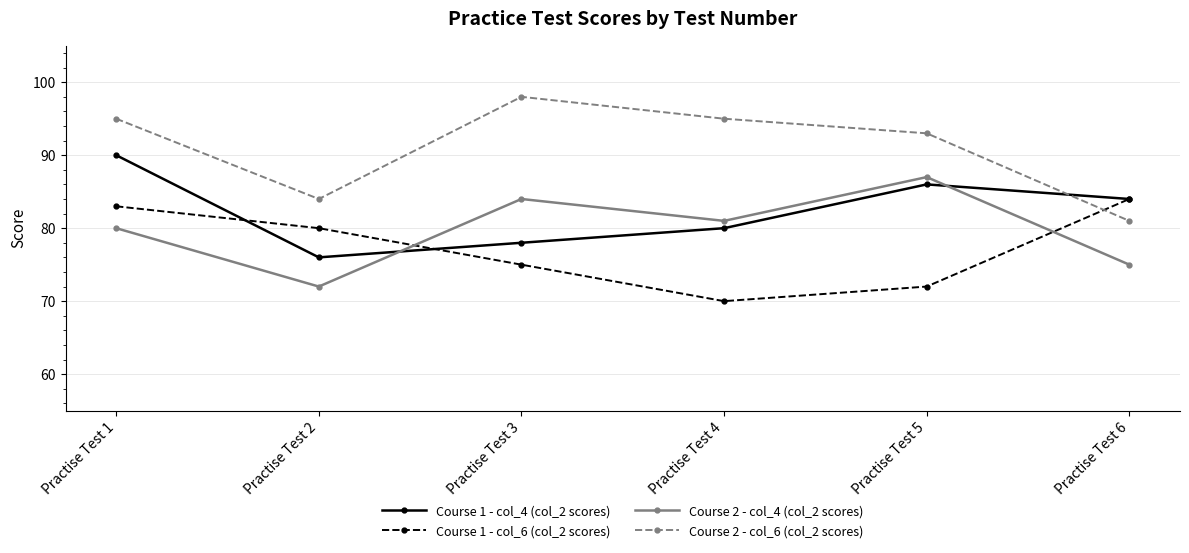

What is the difference between the highest and lowest values at Practise Test 6?

9